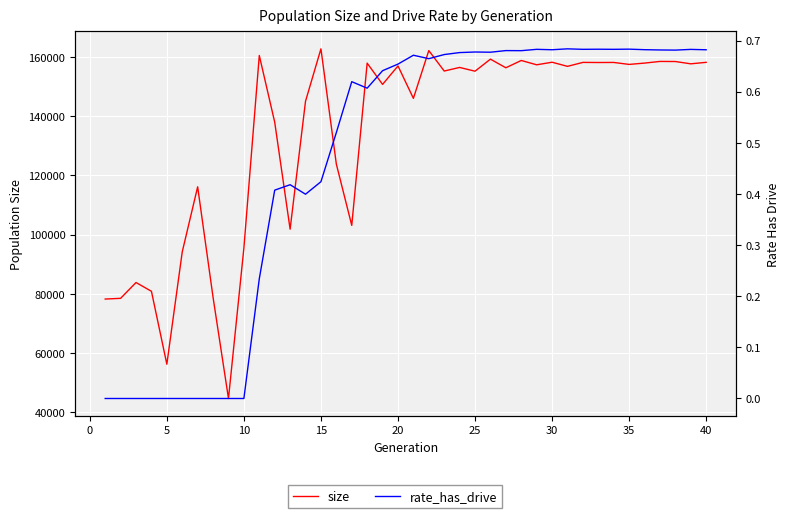

Reading left to right, transcribe all the data shown in this chart.

size: 78226.0	78470.0	83815.0	80854.0	56204.0	94183.0	116163.0	78782.0	44615.0	95471.0	160556.0	138014.0	101844.0	145097.0	162798.0	123831.0	103124.0	157967.0	150779.0	157018.0	146065.0	162214.0	155296.0	156514.0	155242.0	159312.0	156399.0	158865.0	157407.0	158273.0	156879.0	158215.0	158178.0	158200.0	157536.0	157980.0	158543.0	158512.0	157735.0	158234.0
rate_has_drive: 0.0	0.0	0.0	0.0	0.0	0.0	0.0	0.0	0.0	0.0	0.2	0.4	0.4	0.4	0.4	0.5	0.6	0.6	0.6	0.7	0.7	0.7	0.7	0.7	0.7	0.7	0.7	0.7	0.7	0.7	0.7	0.7	0.7	0.7	0.7	0.7	0.7	0.7	0.7	0.7